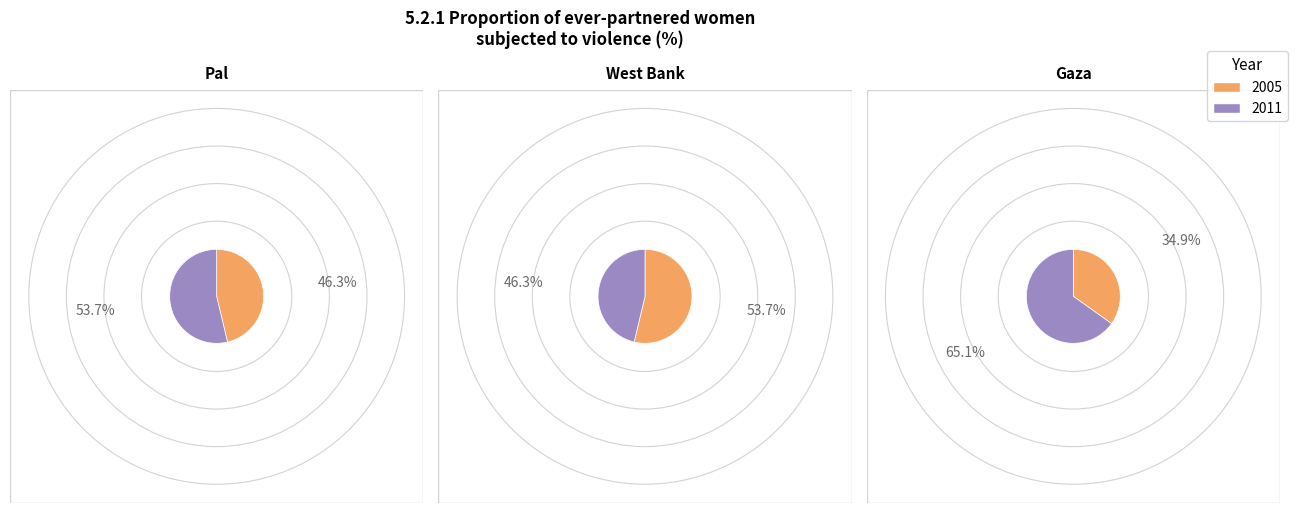

Combined, do 2005 and 2011 account for over 50%?

Yes